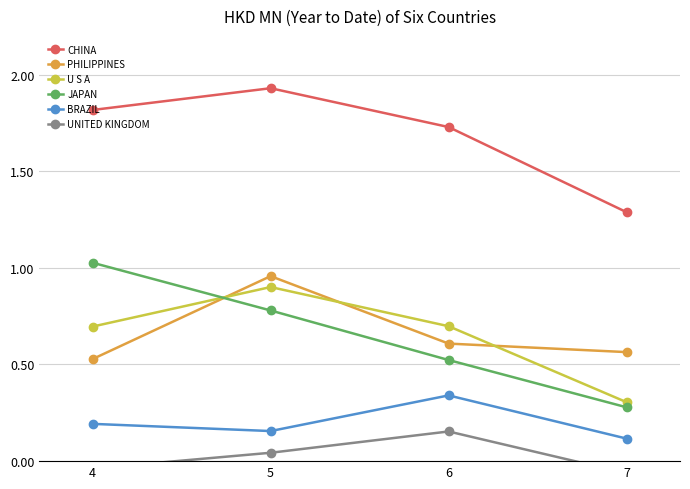

Reading right to left, what are all the values shown in this chart?

CHINA: 7=1.3	6=1.7	5=1.9	4=1.8
PHILIPPINES: 7=0.6	6=0.6	5=1.0	4=0.5
U S A: 7=0.3	6=0.7	5=0.9	4=0.7
JAPAN: 7=0.3	6=0.5	5=0.8	4=1.0
BRAZIL: 7=0.1	6=0.3	5=0.2	4=0.2
UNITED KINGDOM: 7=-0.1	6=0.2	5=0.0	4=-0.0